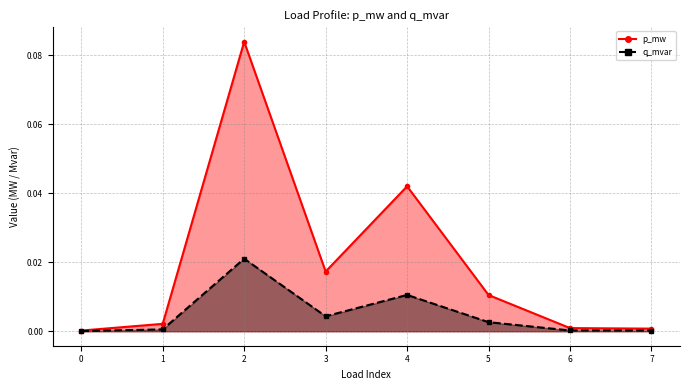

Does the chart display data point markers on the line(s)?

Yes